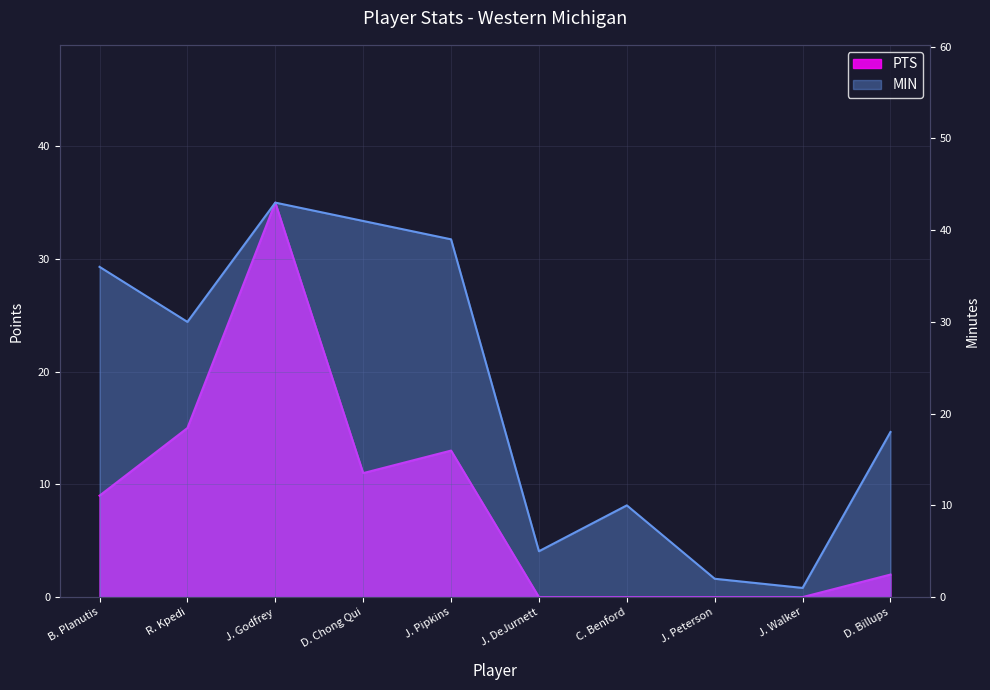

What position from the left is D. Chong Qui?

4